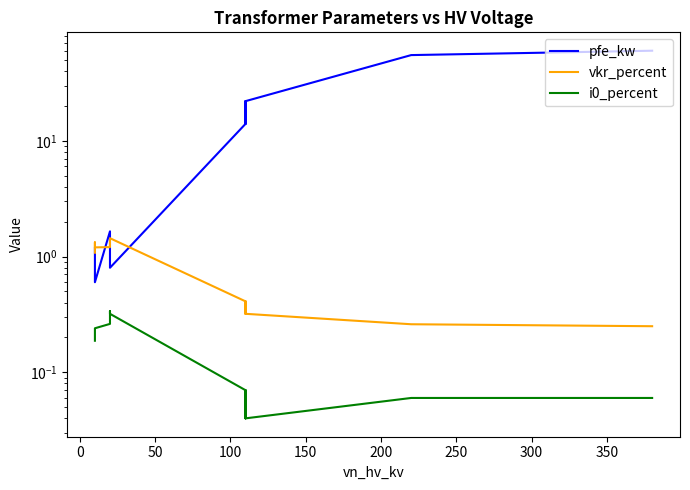

True or false: i0_percent and pfe_kw intersect in this chart.

False